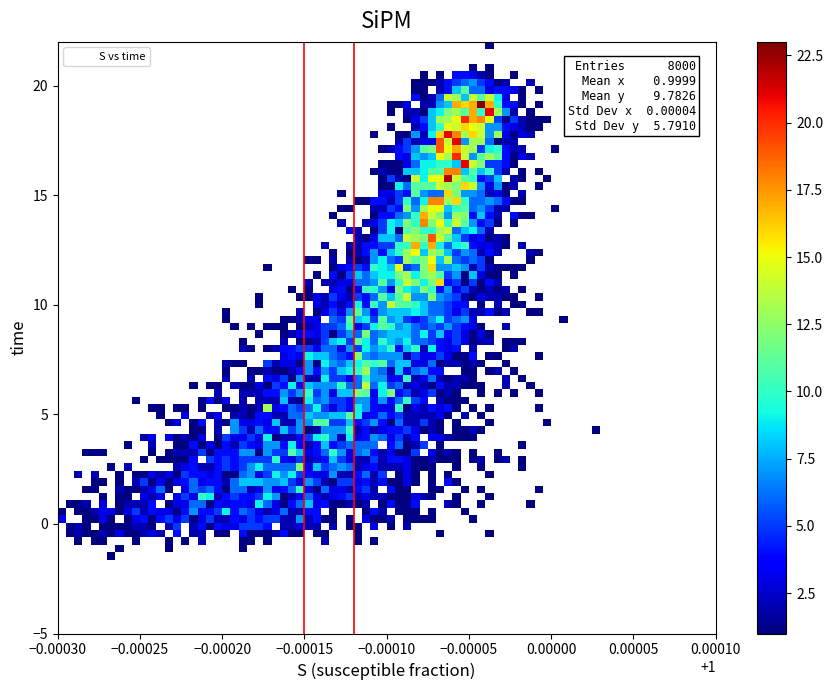

What is the range of Y values (max minus min)?

19.6